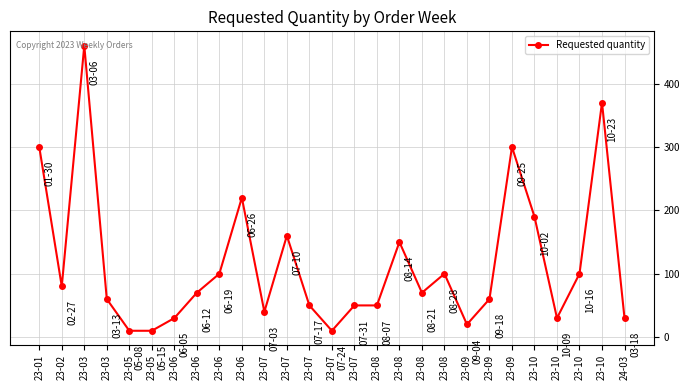

Rank the categories by value from lowest to highest.

23-05, 23-05, 23-07, 23-09, 23-06, 23-10, 24-03, 23-07, 23-07, 23-07, 23-08, 23-03, 23-09, 23-06, 23-08, 23-02, 23-06, 23-08, 23-10, 23-08, 23-07, 23-10, 23-06, 23-01, 23-09, 23-10, 23-03